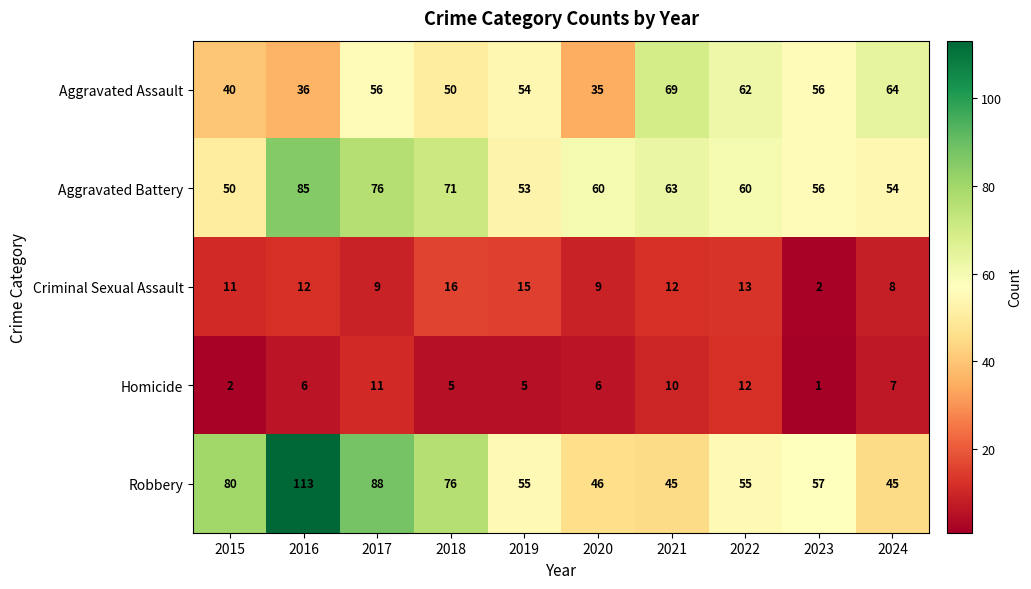

True or false: Aggravated Assault has a value of 89 at 2024.

False